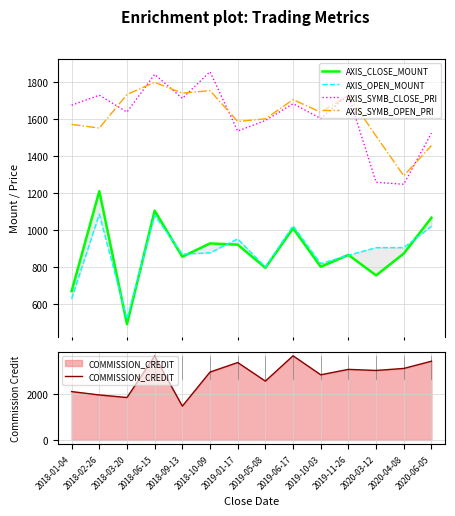

At how many categories does at least one series exceed 3321?

4